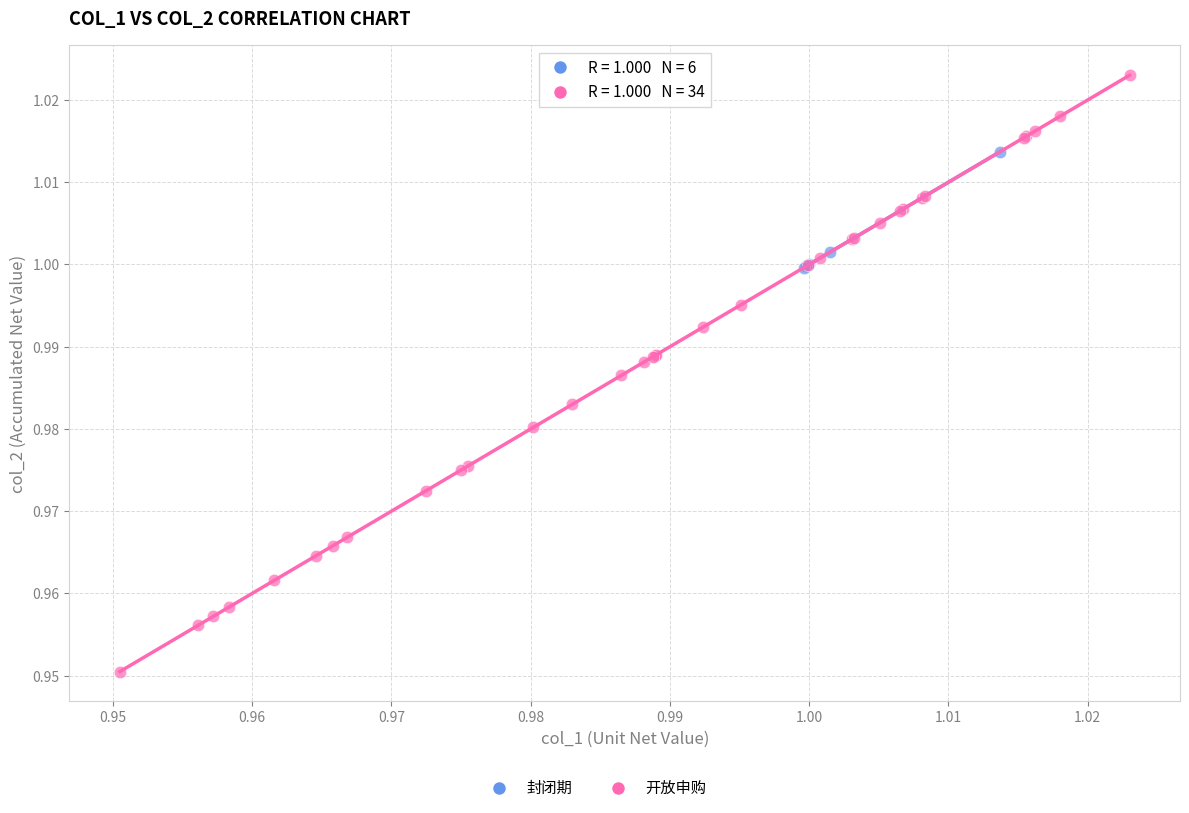

Which series reaches the minimum Y coordinate?

开放申购